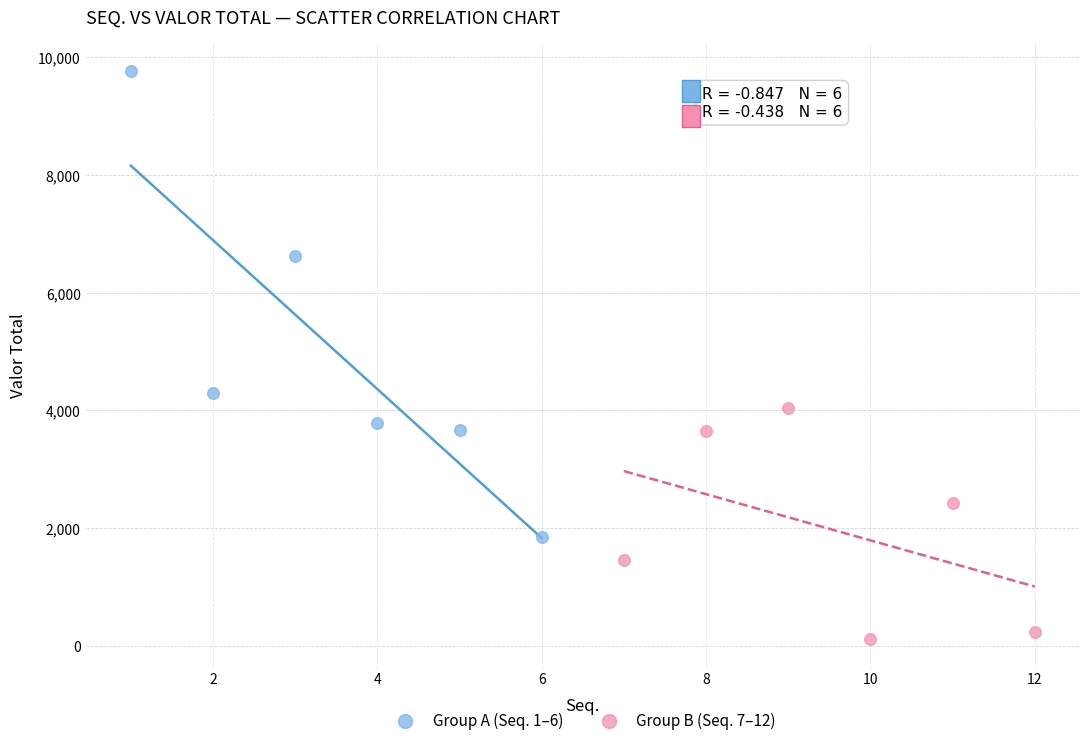

Which series has the largest Y range (max minus min)?

Group A (Seq. 1–6)